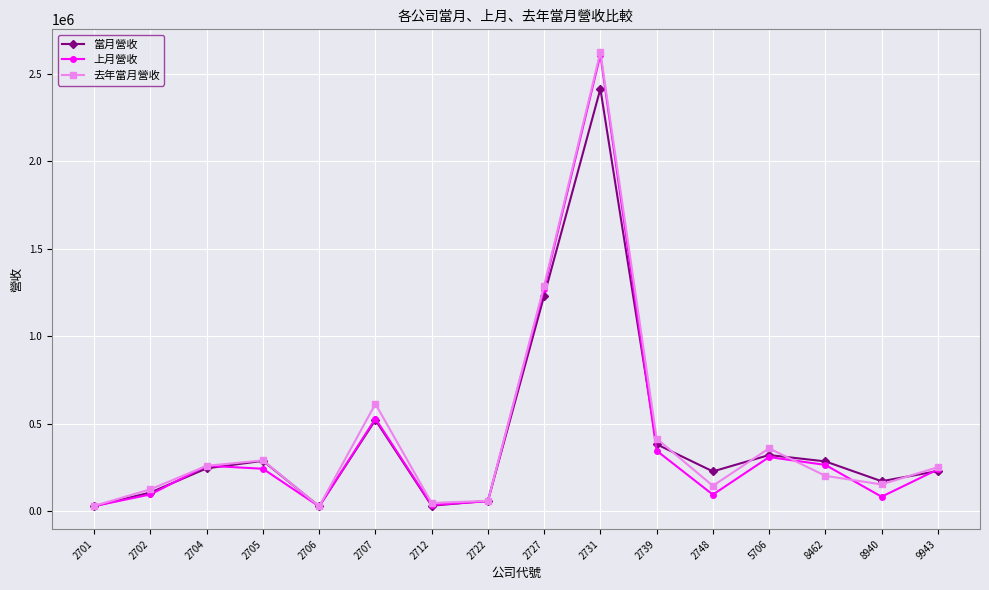

Is it true that 去年當月營收 equals 27858 at 2702?

False